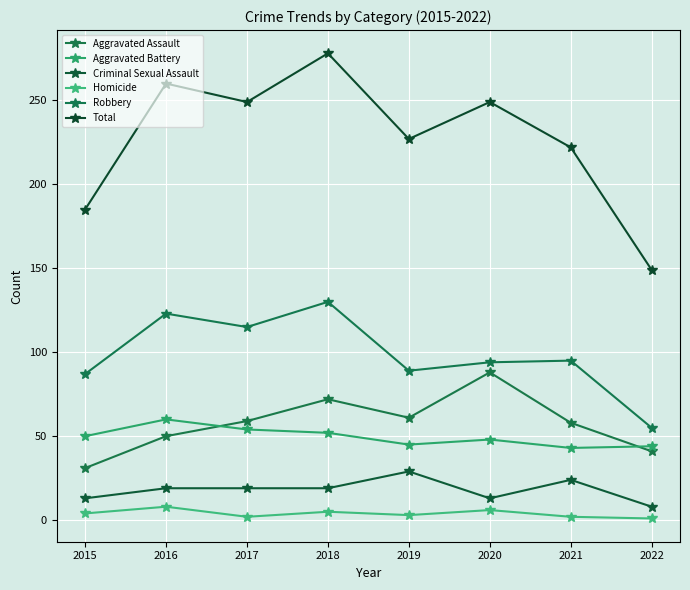

In Total, how many points are higher than both neighbors (excluding endpoints)?

3